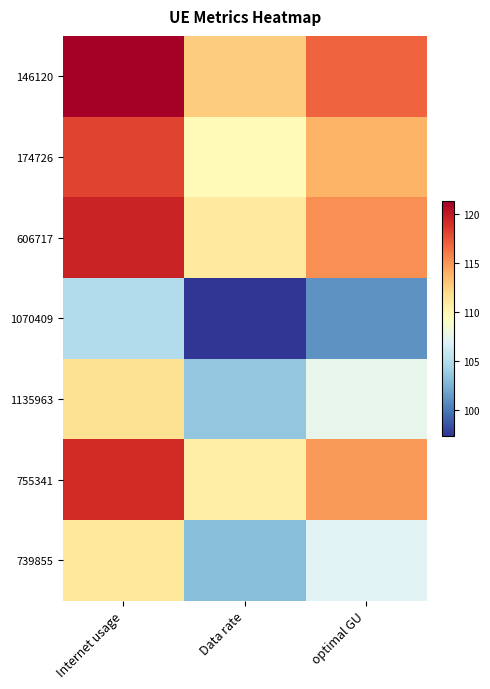

What is the difference between the highest and lowest values at optimal GU?

15.8